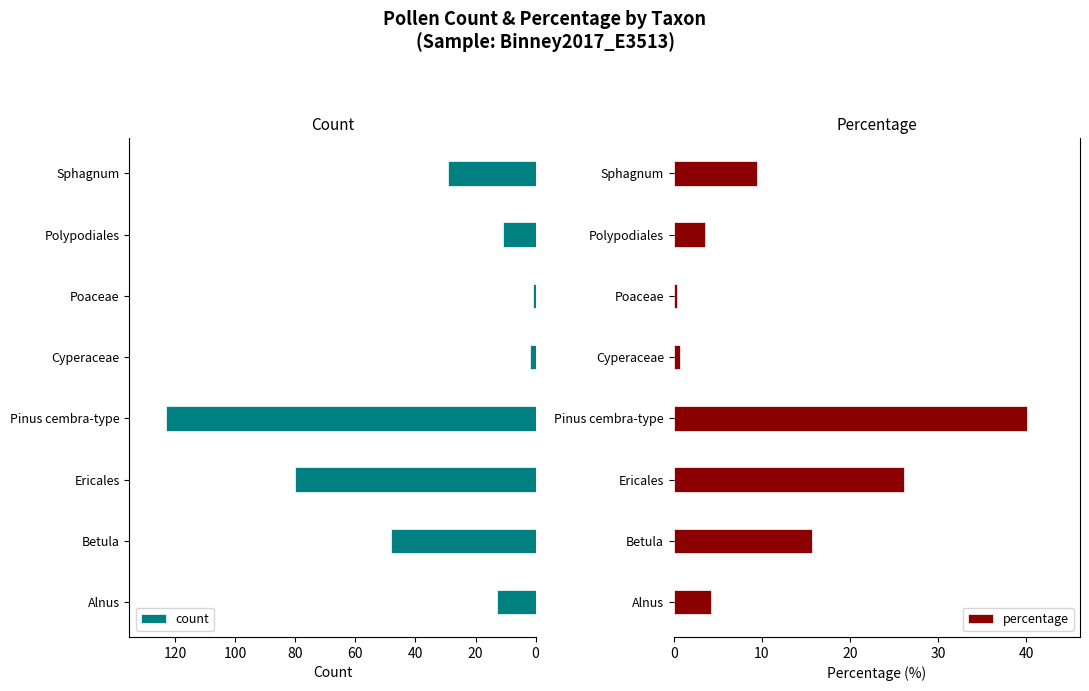

How many bars are there in each group?

2